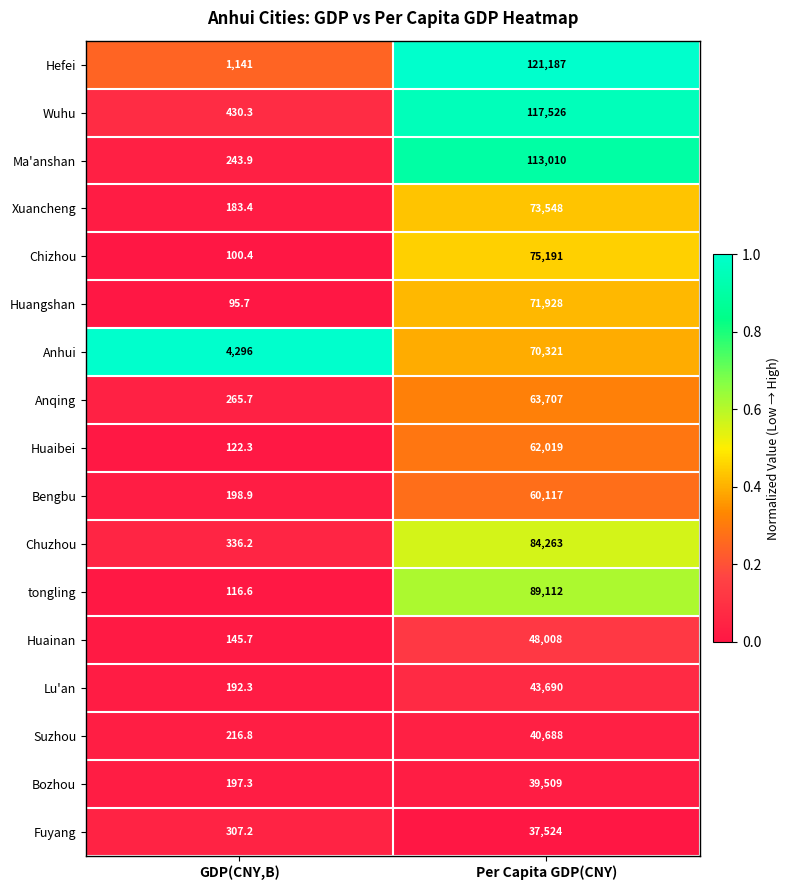

Which category has the highest value across all series?

Per Capita GDP(CNY)